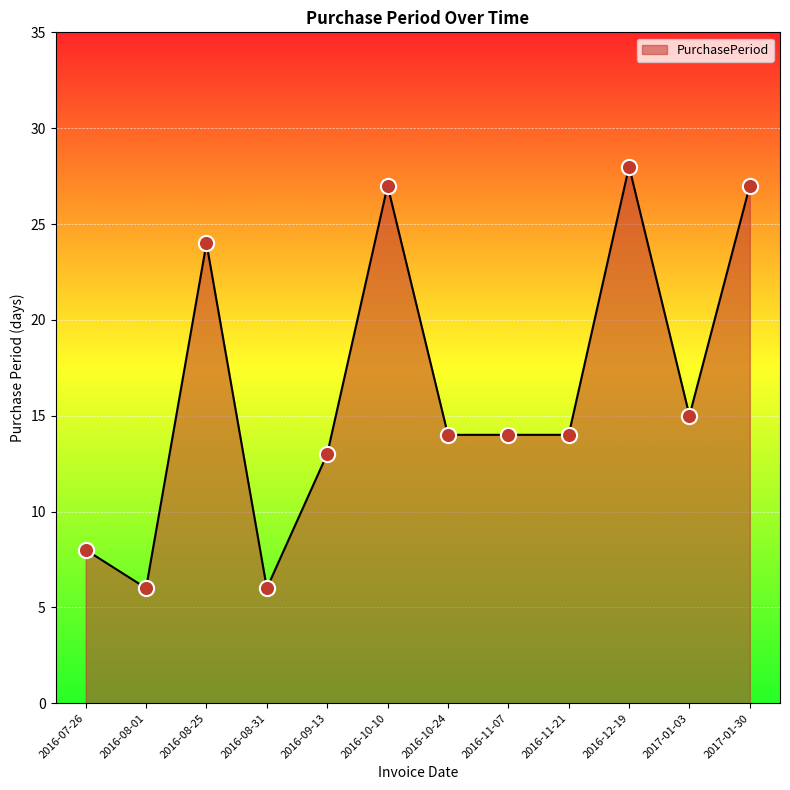

Which has a higher value, 2016-08-01 or 2016-09-13?

2016-09-13